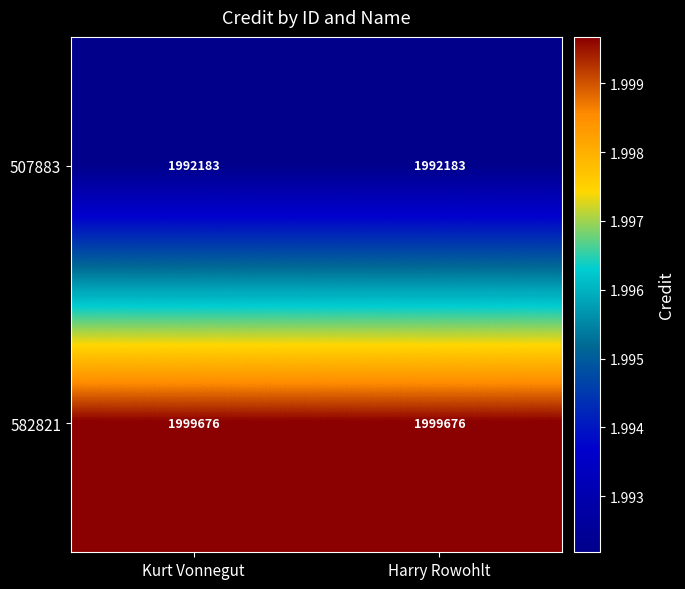

Reading right to left, list all the values displayed in this chart.

507883: 1992183	1992183
582821: 1999676	1999676